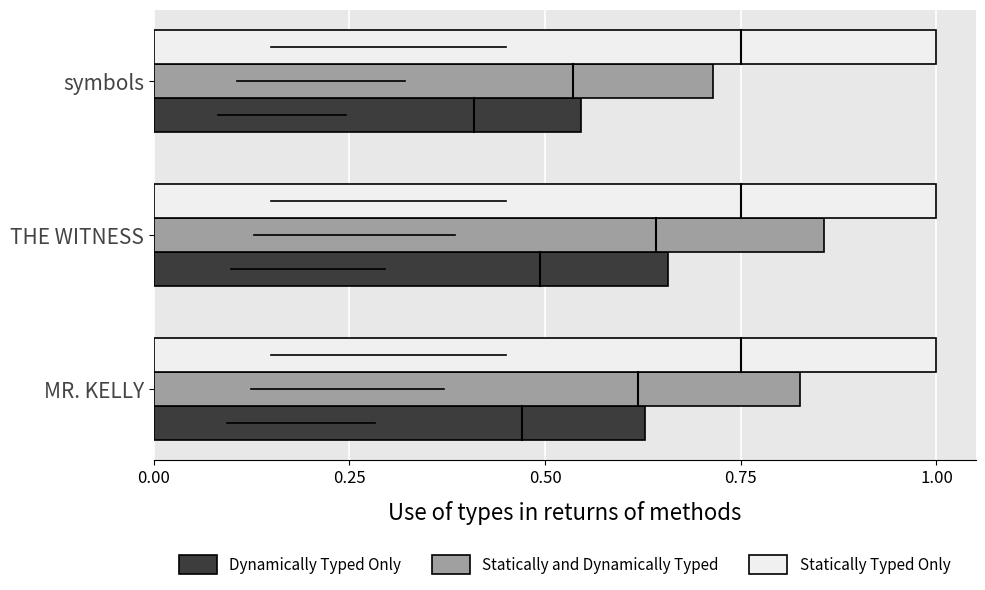

The value of Statically and Dynamically Typed at symbols is 1.1. True or false?

False